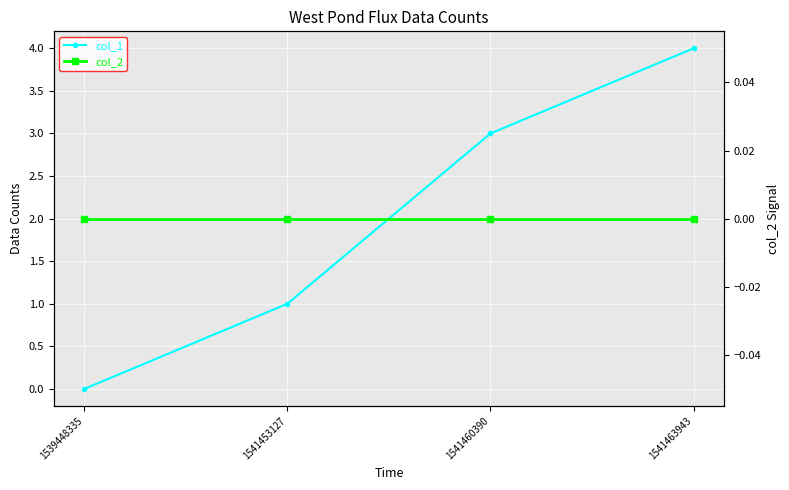

At which label does col_1 reach its peak?

1541463943